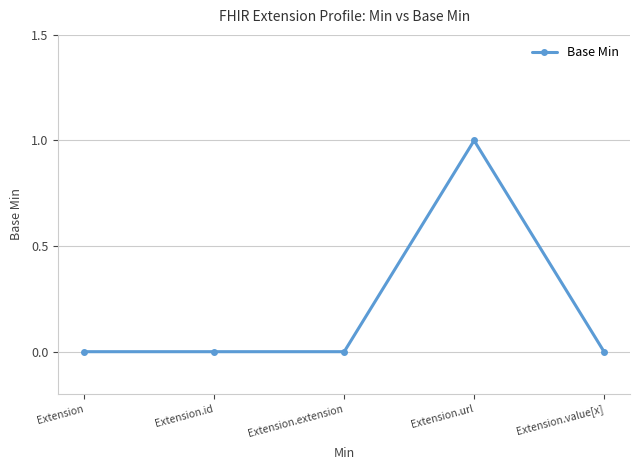

Reading left to right, what are all the values shown in this chart?

0	0	0	1	0